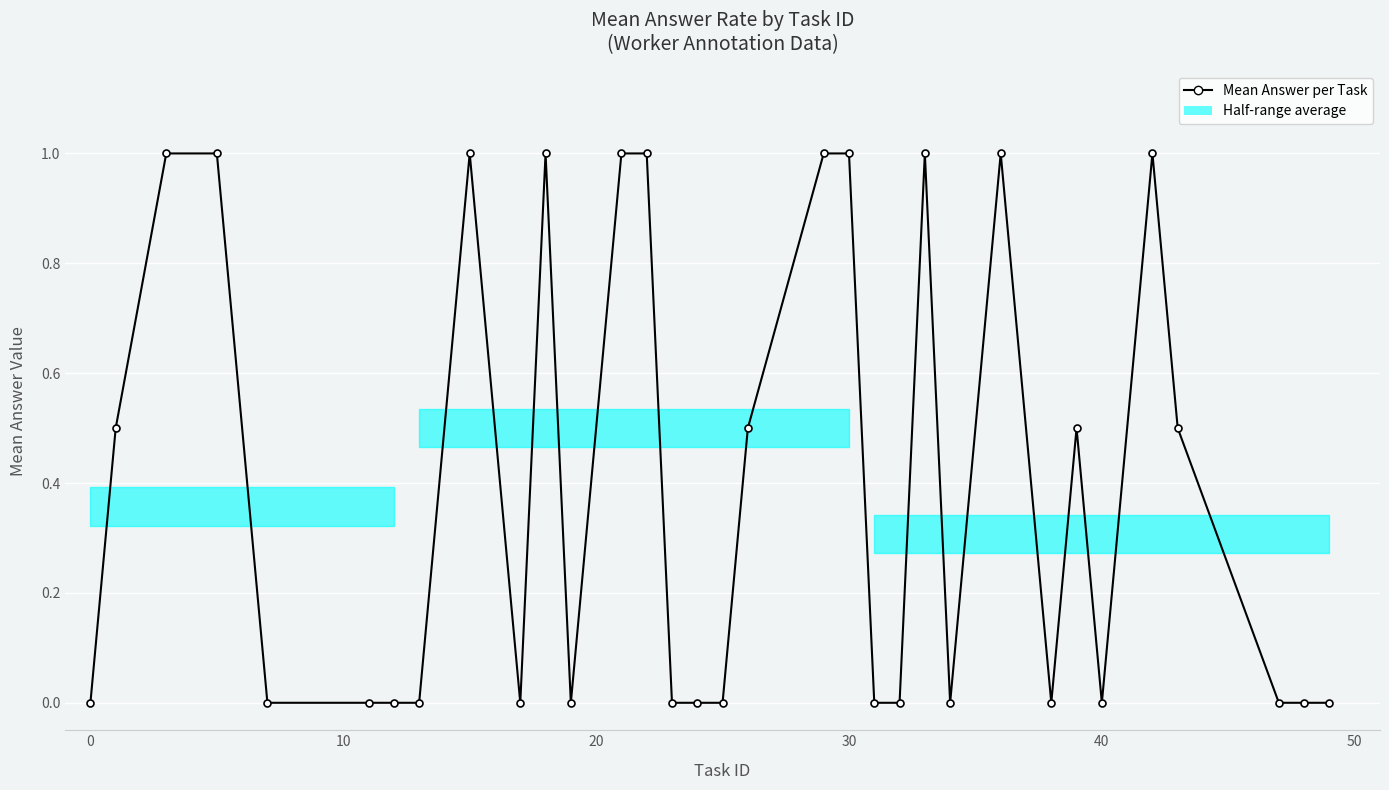

What is the greatest value displayed?

1.0